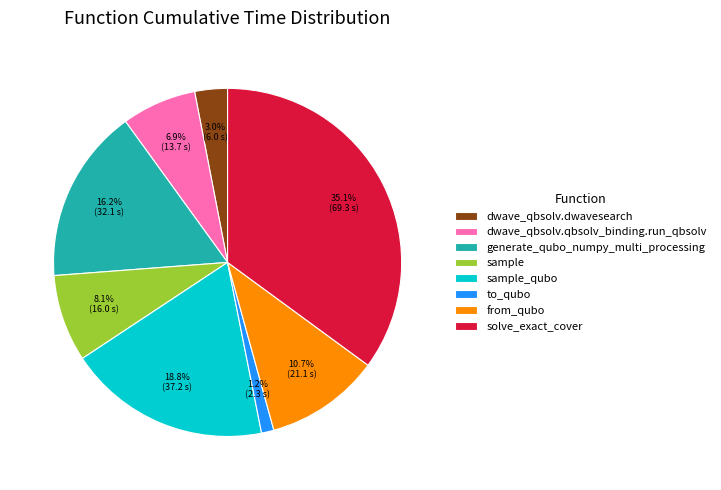

Does any single category account for the majority?

No